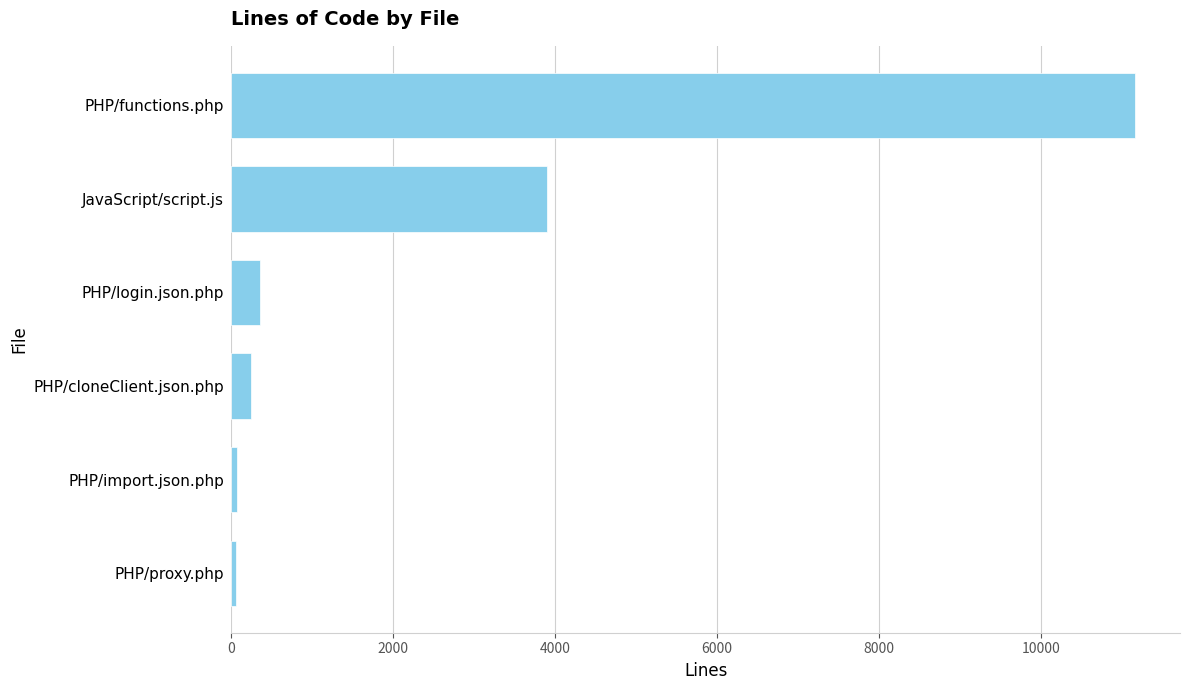

How many values are below 349?

3